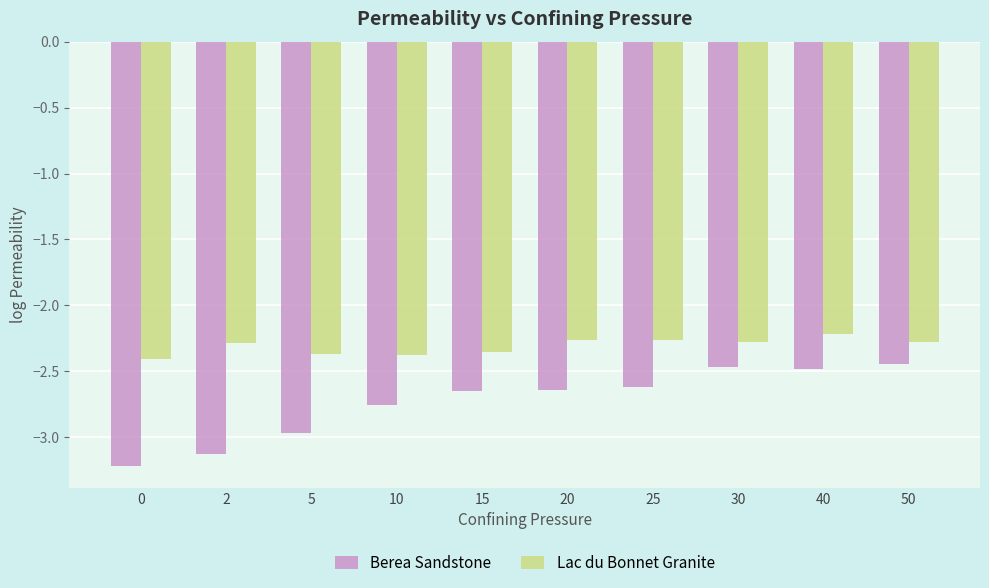

What is the total value across all series at 0?

-5.6